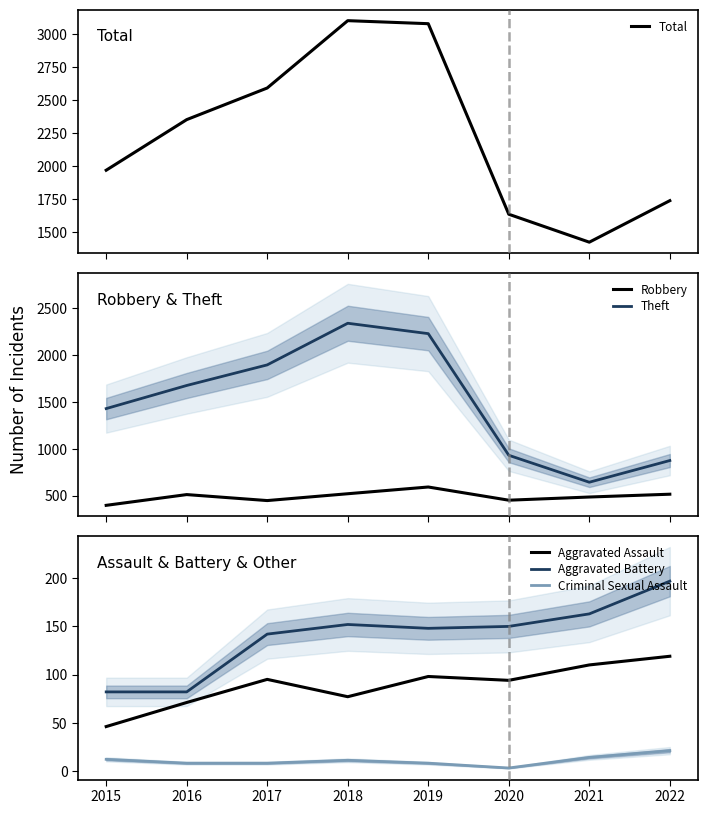

How many lines are shown in the chart?

6